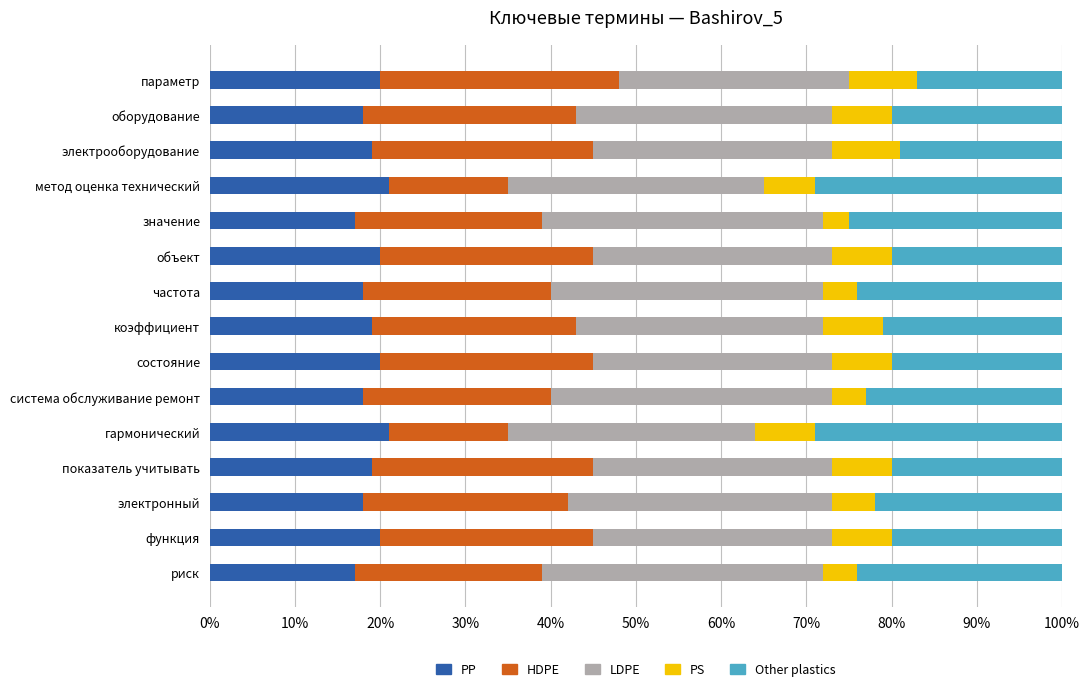

The PP series shows 5 at метод оценка технический. True or false?

False